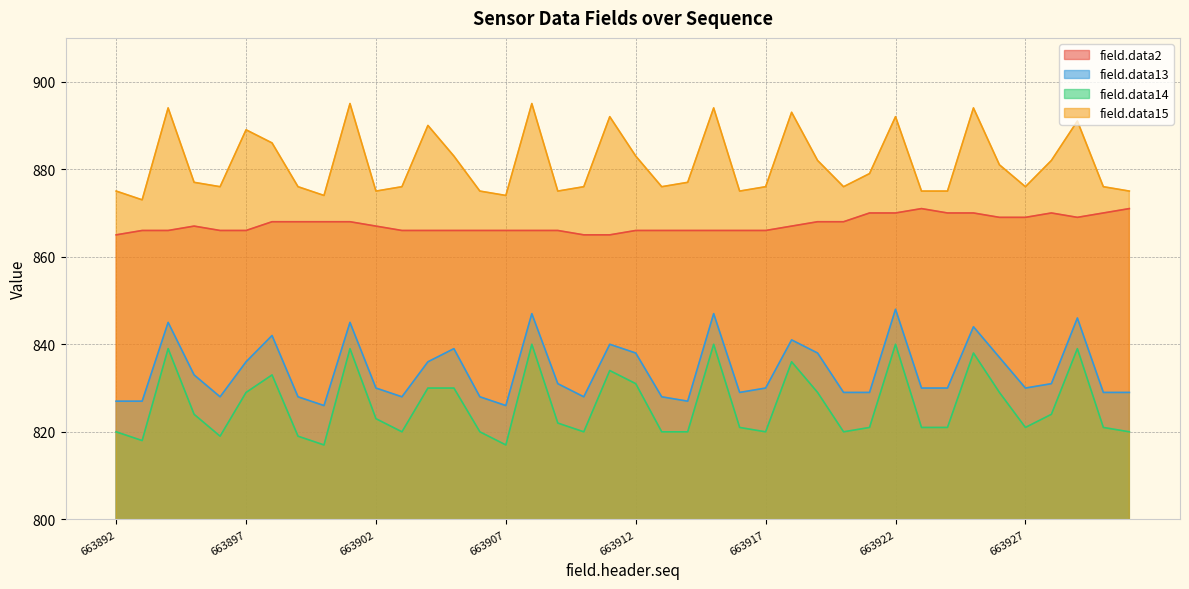

What is the value of the field.data14 point at the 5th from the left?

819